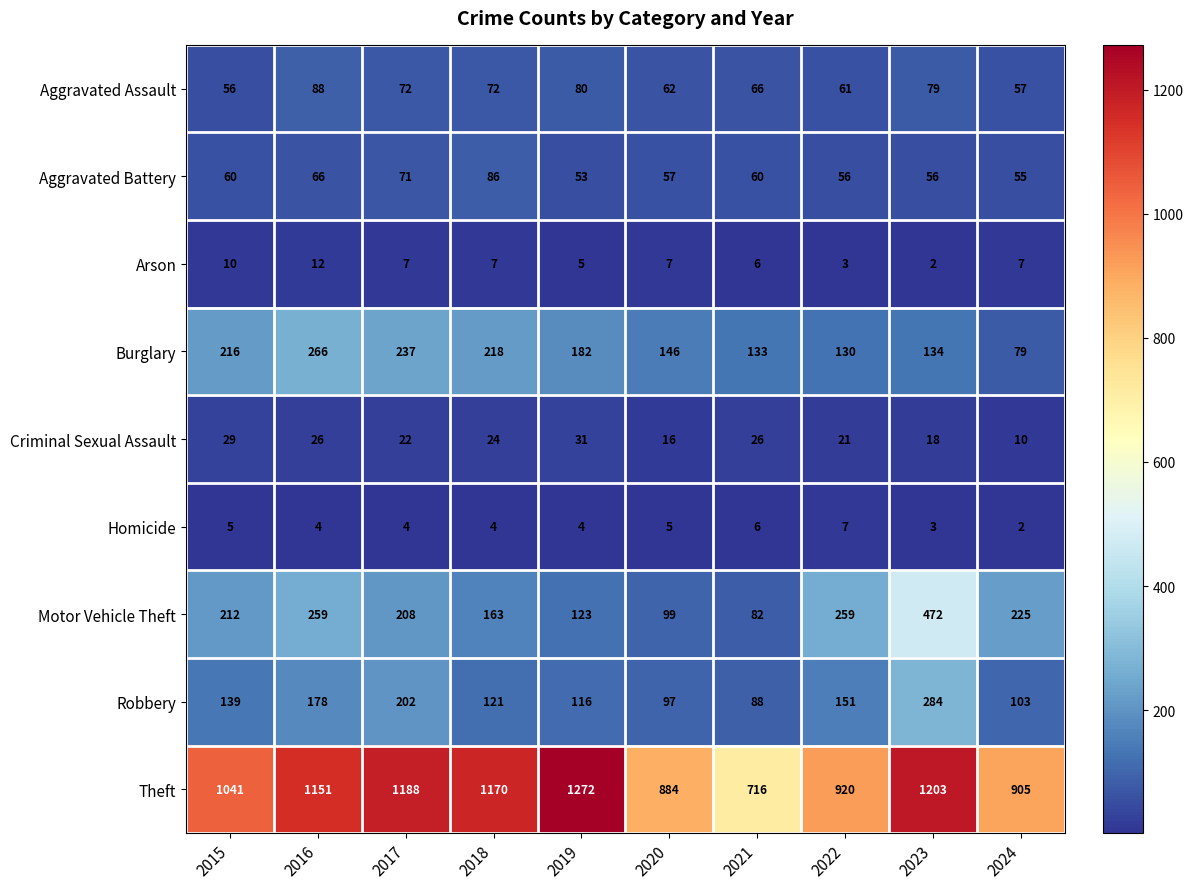

Which series has the largest total across all categories?

Theft